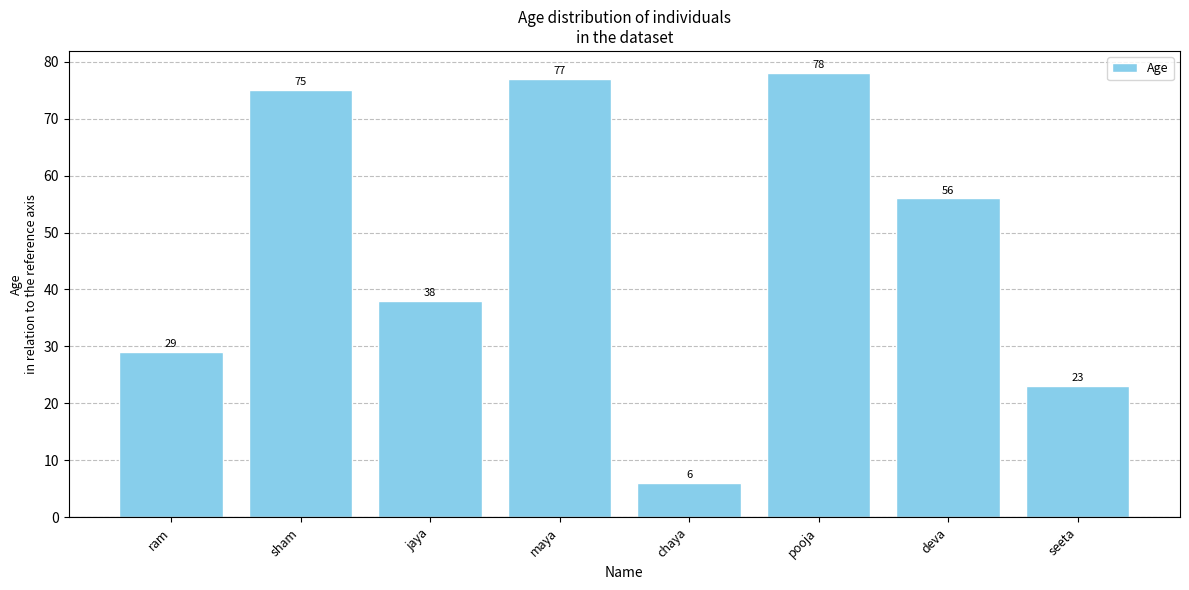

Does the chart contain any negative values?

No